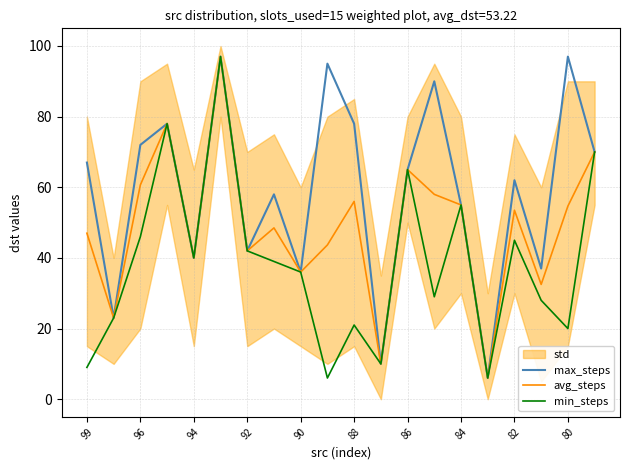

The value of avg_steps at 88 is 21.6. True or false?

False